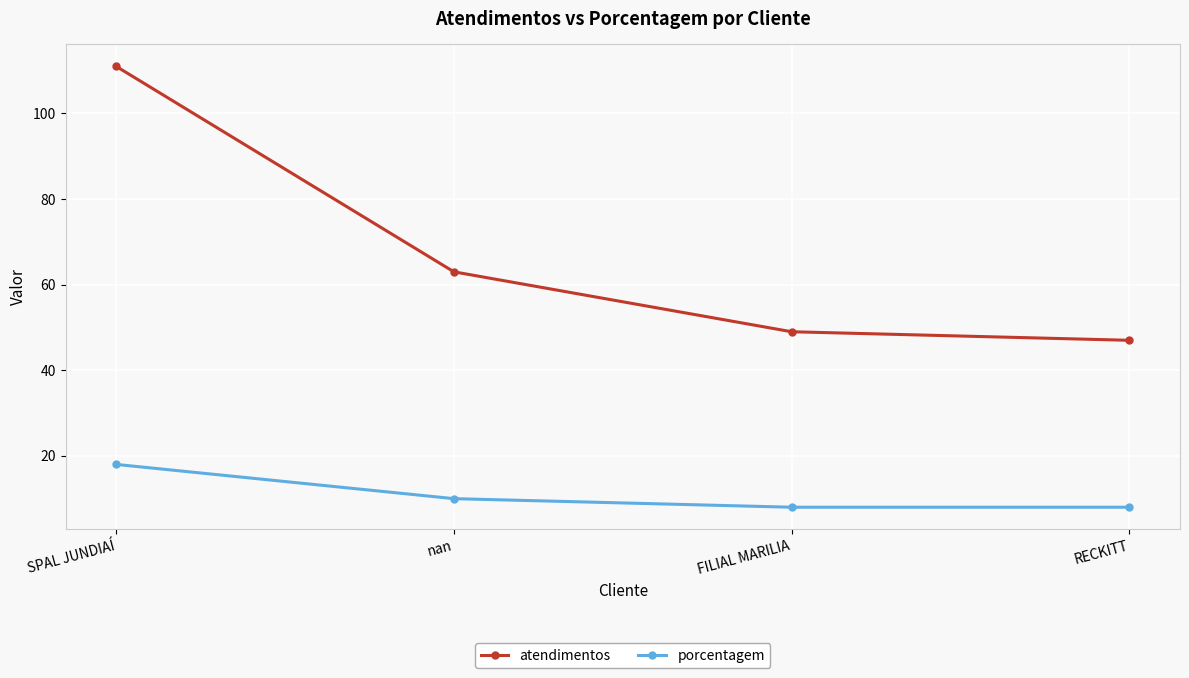

Is this an area chart (filled region under the line)?

No